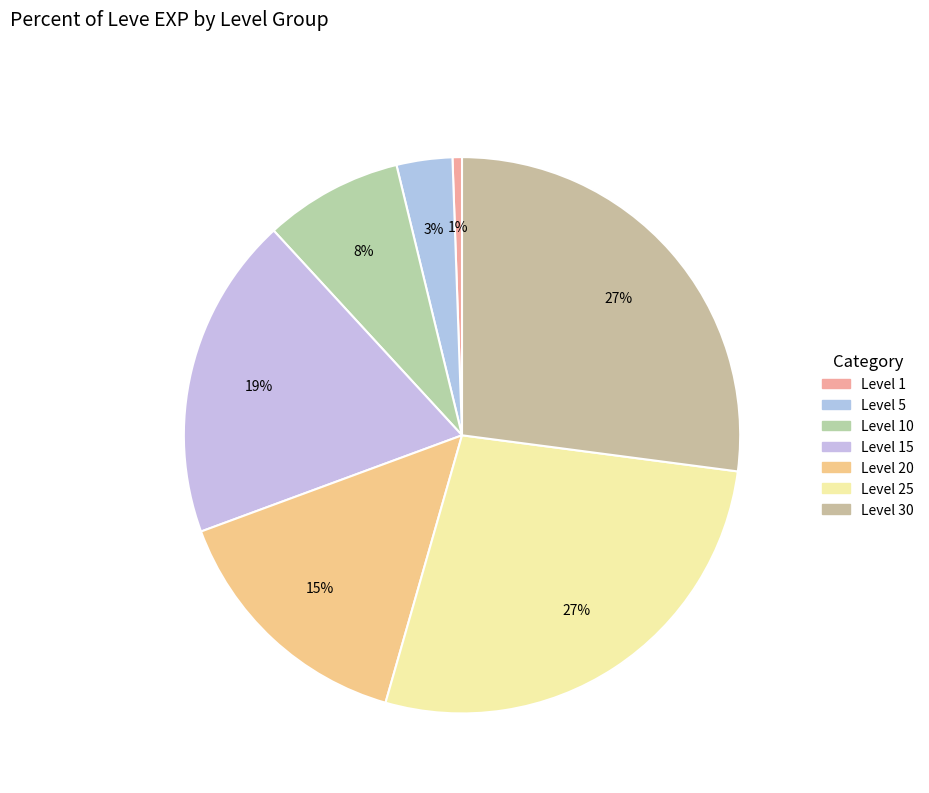

How many slices are in this pie chart?

7